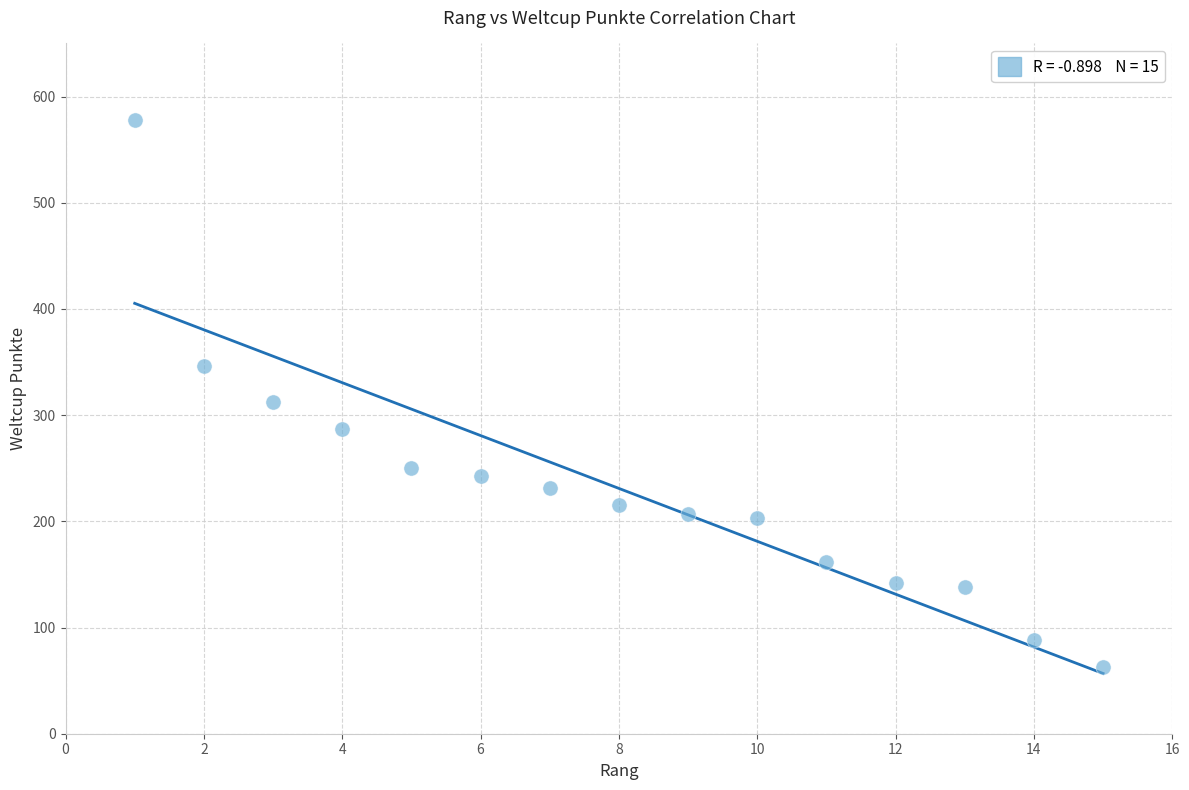

What Y value in the scatter plot is closest to 320?

312